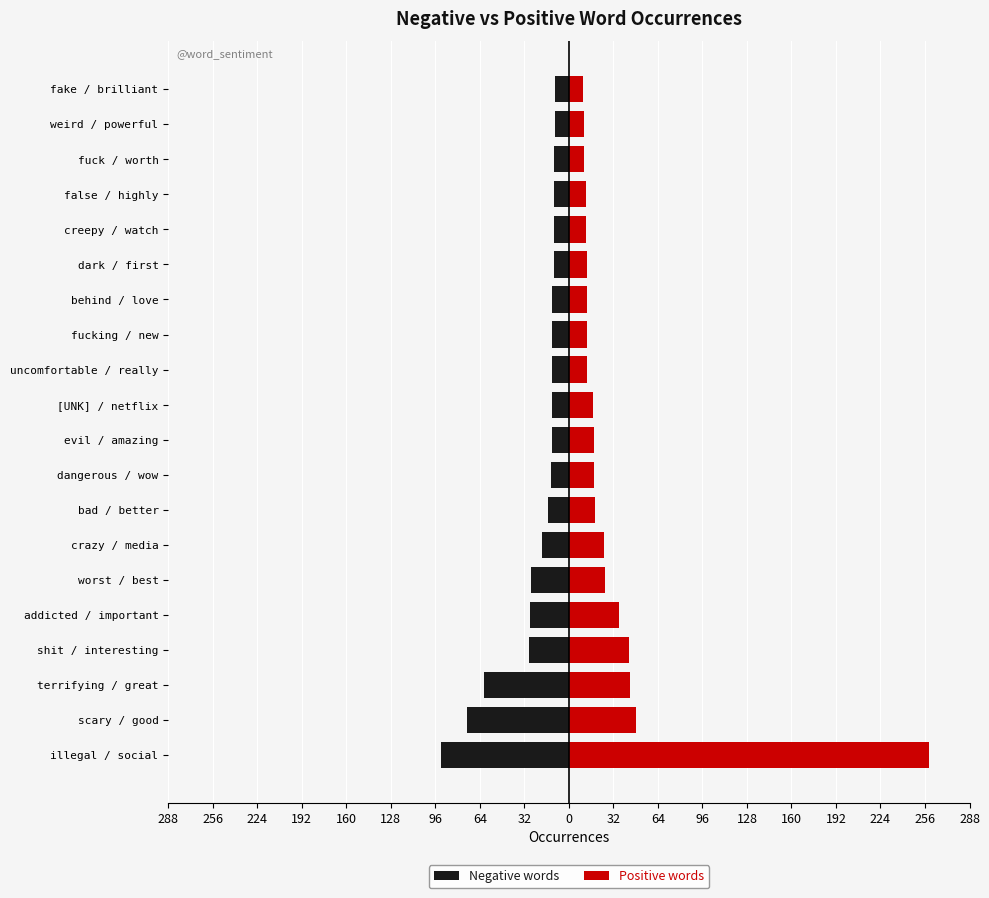

What is the approximate value of Negative words at 192?

-29